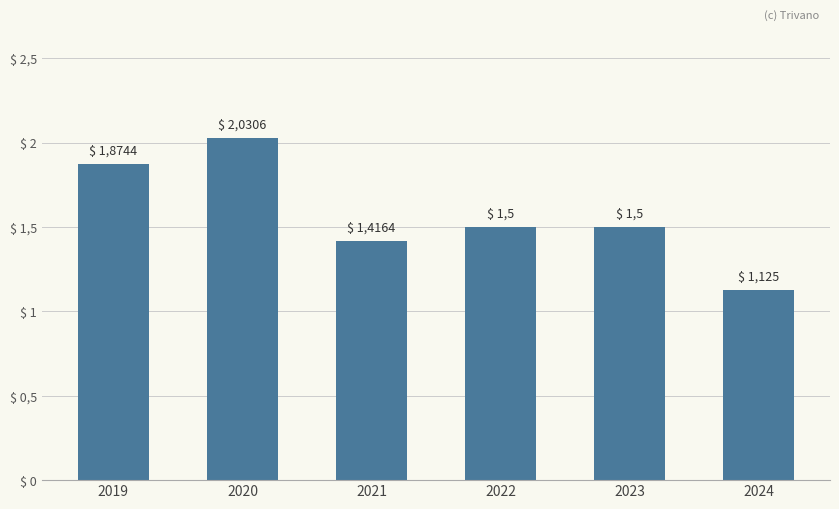

The value at 2021 is 0.5. True or false?

False